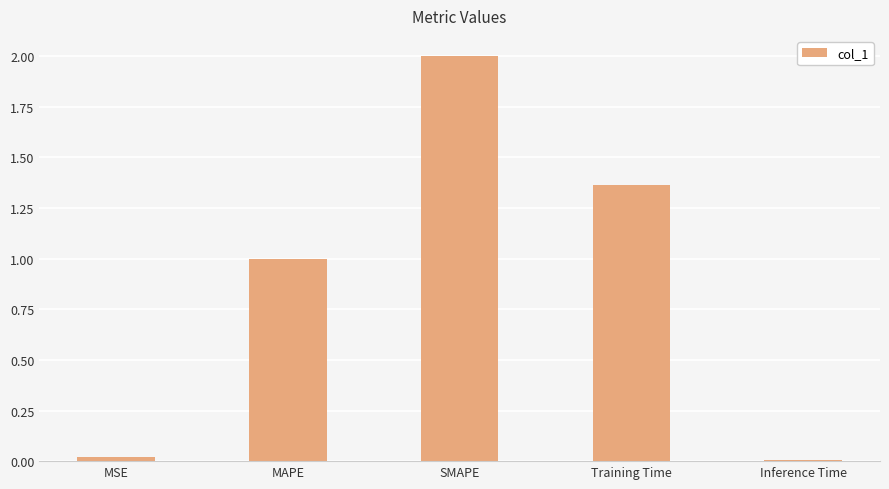

The chart shows a value of 1.0 at SMAPE. True or false?

False